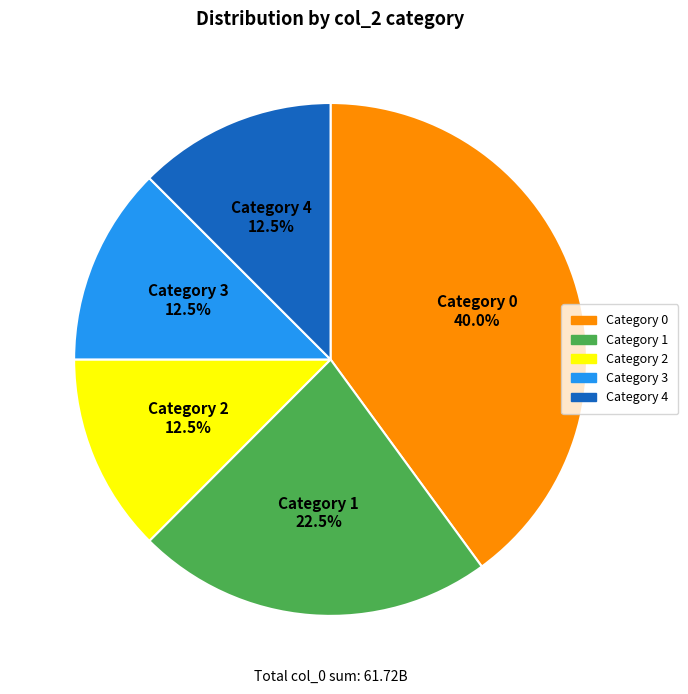

Does any single category account for the majority?

No